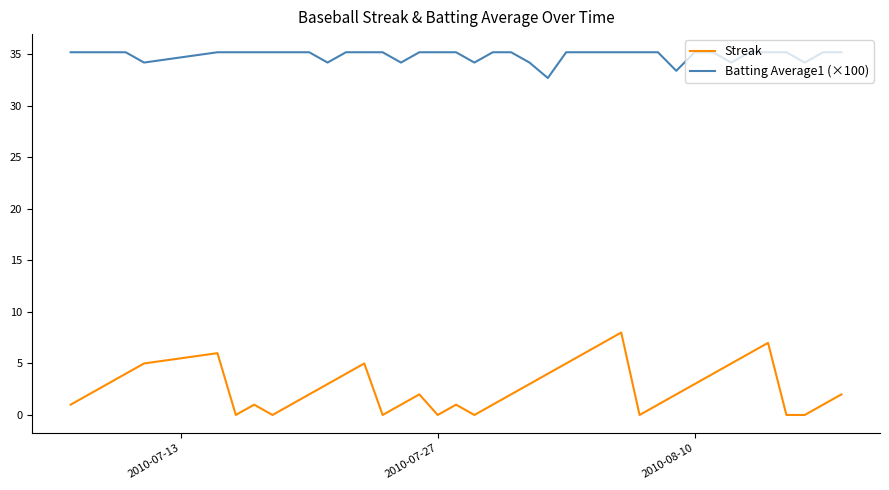

How many lines are shown in the chart?

2